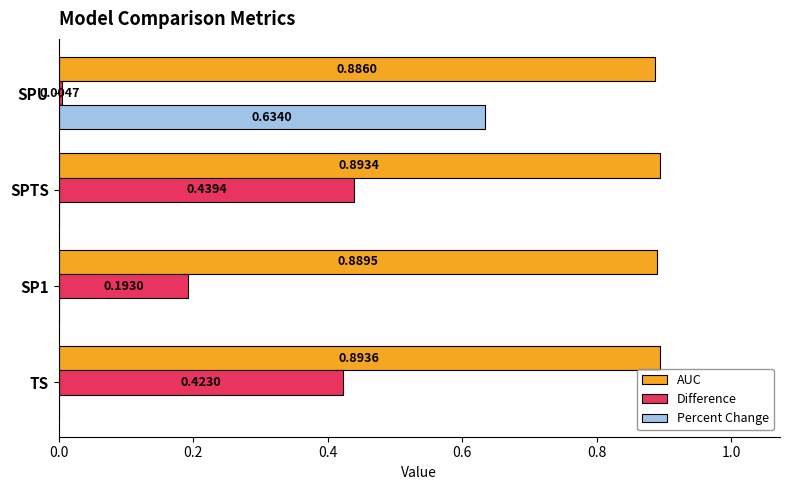

Which series changed the most between TS and SPU?

Percent Change